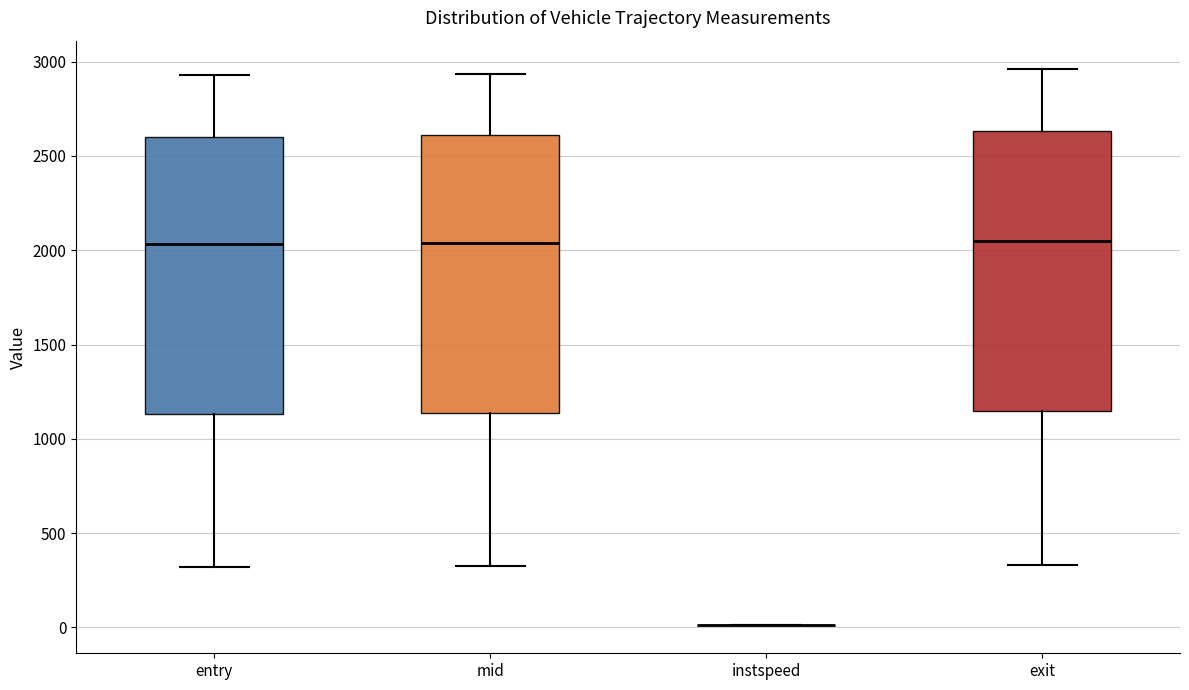

Reading left to right, transcribe this box plot: for each box, give where its median line is, the range the box spans, and where its two whiskers end, as read against the y-axis. The values are not printed on the chart, so give them approximately, as read against the axis.

entry: median 2050, box 1150 to 2600, whiskers 300 to 2950
mid: median 2050, box 1150 to 2600, whiskers 350 to 2950
instspeed: box collapsed to a line at 0, whiskers 0 to 0
exit: median 2050, box 1150 to 2650, whiskers 350 to 2950